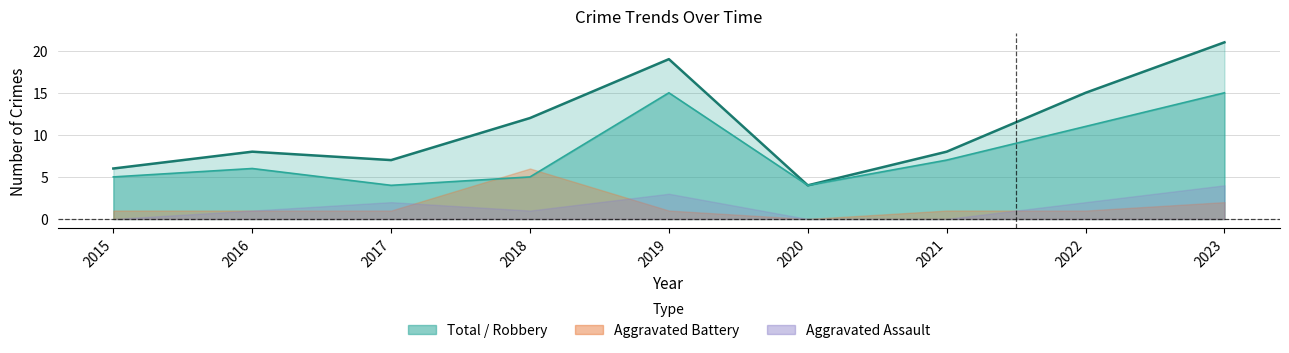

The Robbery series shows 16 at 2022. True or false?

False